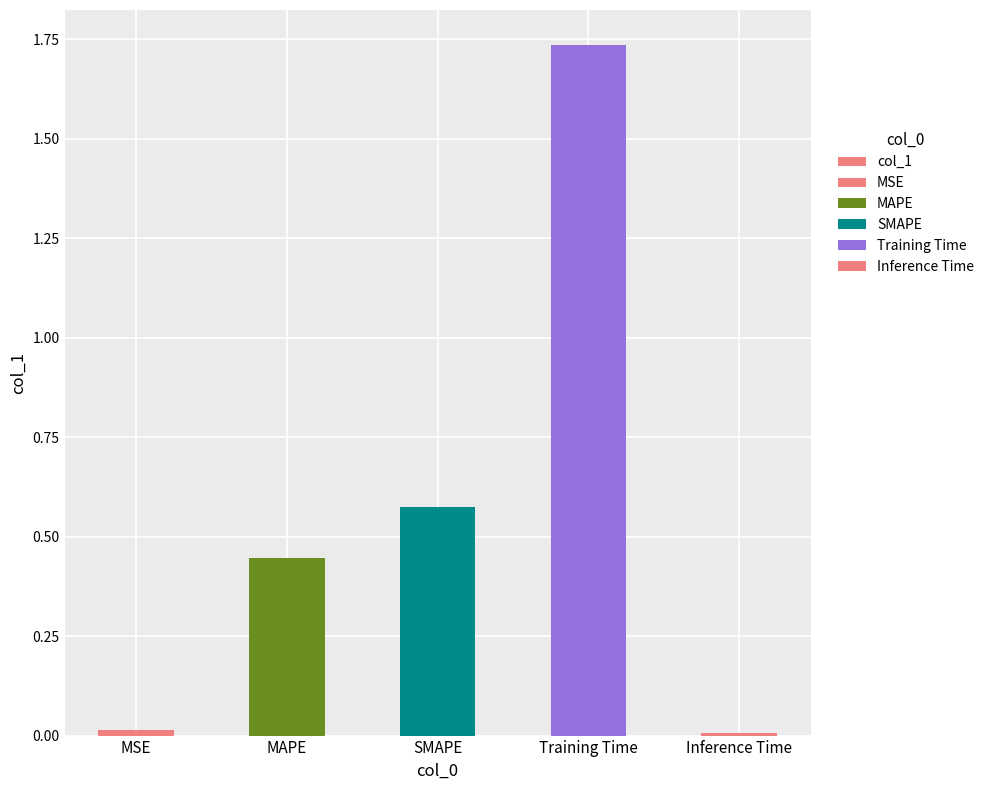

What is the label of the 2nd bar from the right?

Training Time